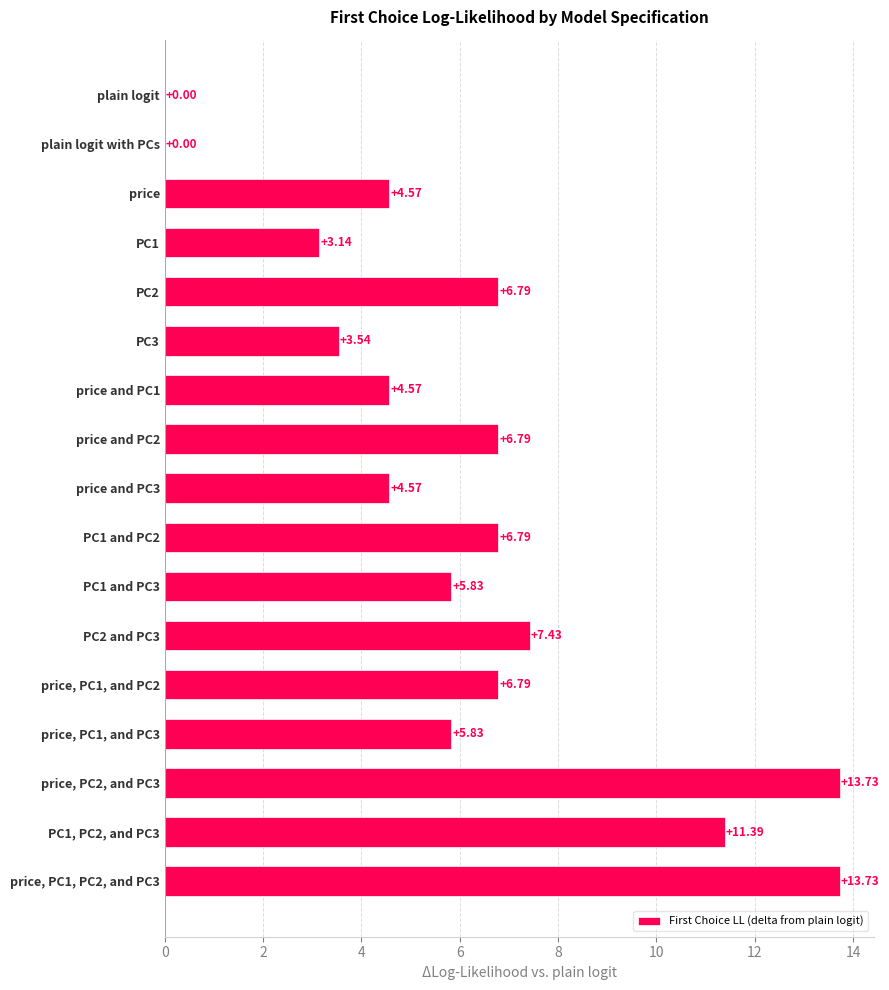

How many positive values are there?

16